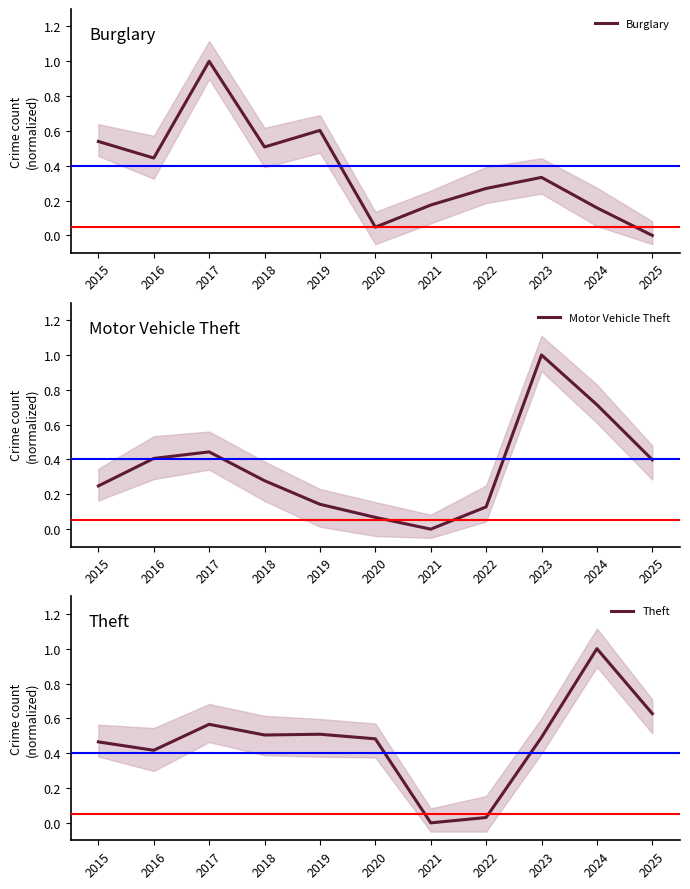

Which label corresponds to the largest value in the chart?

2017